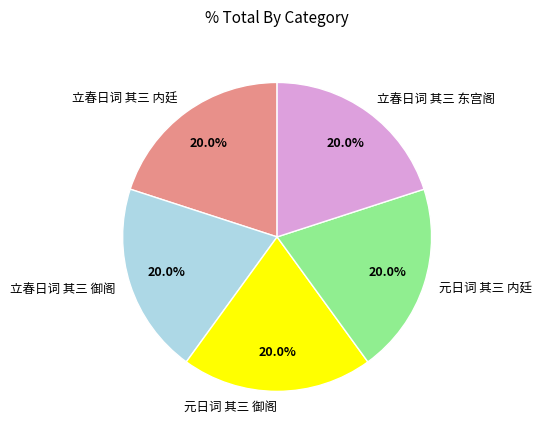

How many segments does this pie chart have?

5